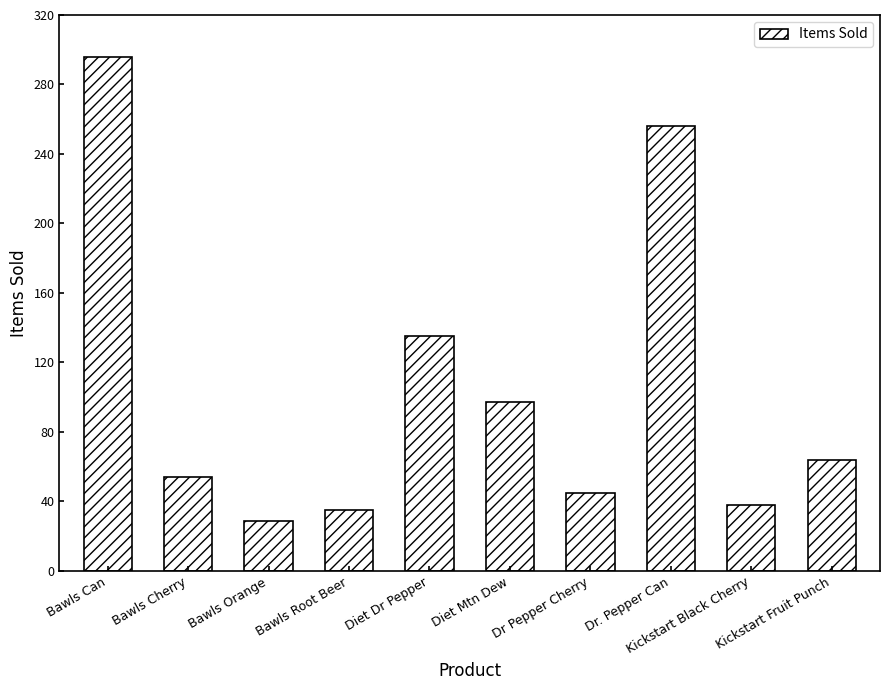

The chart shows a value of 16 at Bawls Orange. True or false?

False